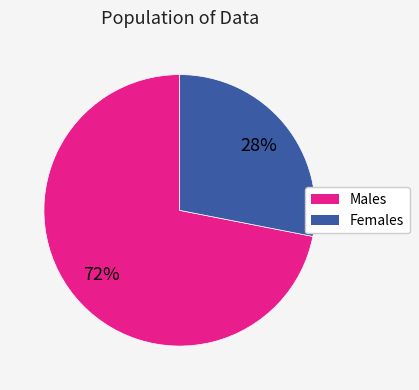

Count the number of slices in the pie.

2